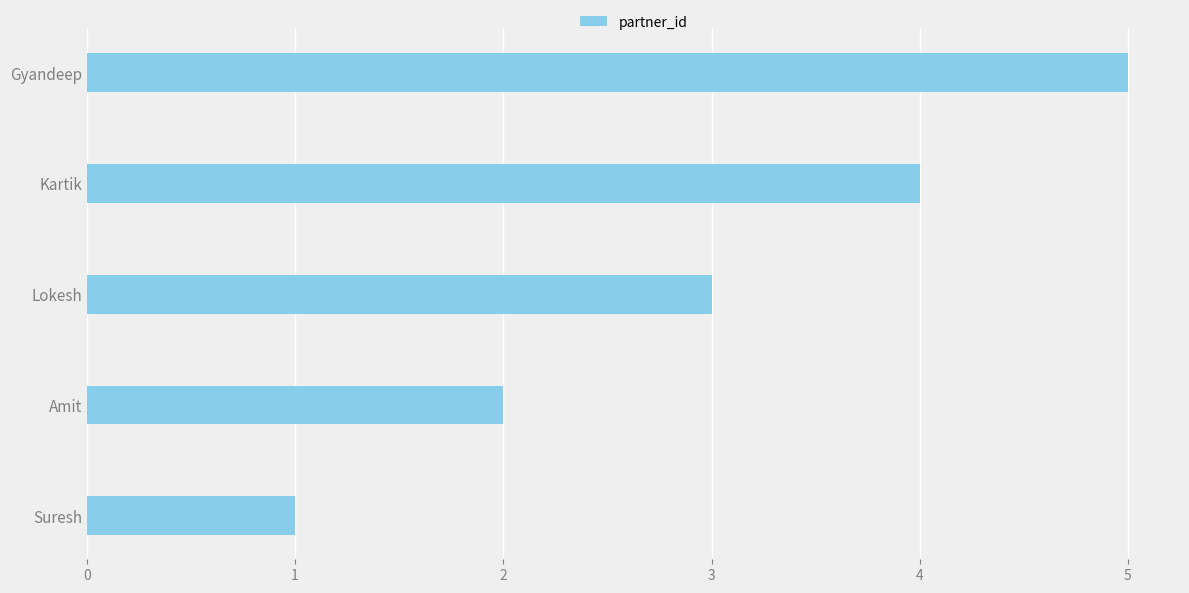

Does the chart contain any negative values?

No